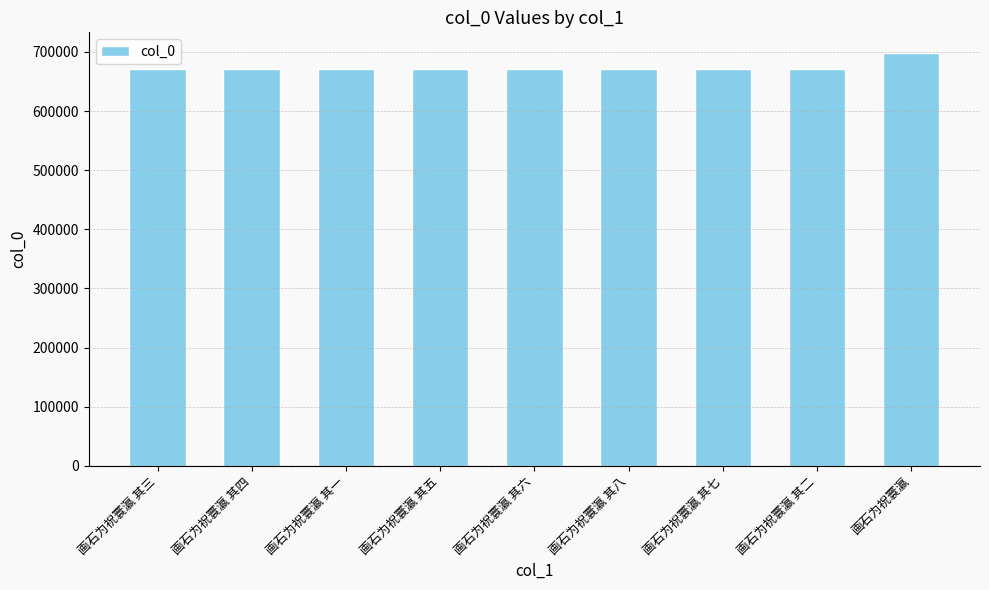

What is the greatest value displayed?

698204